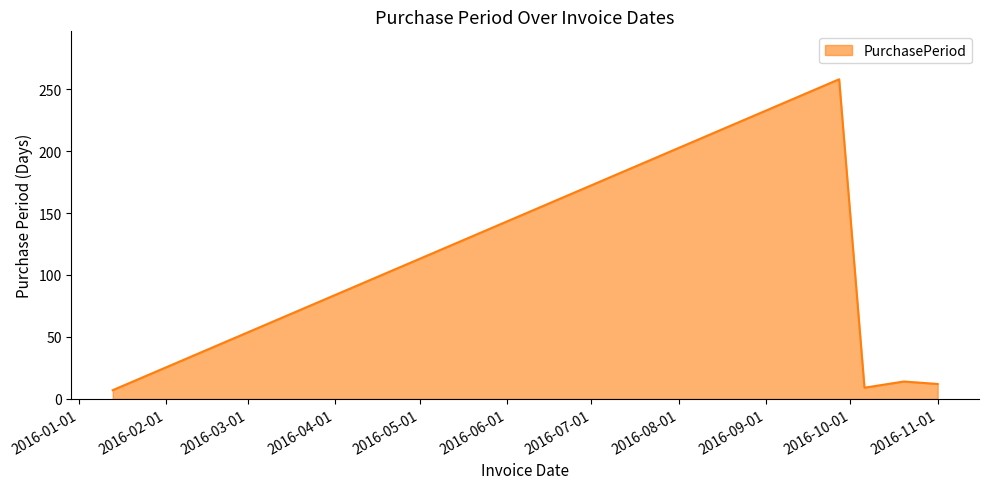

What is the difference between the maximum and second lowest values?

249